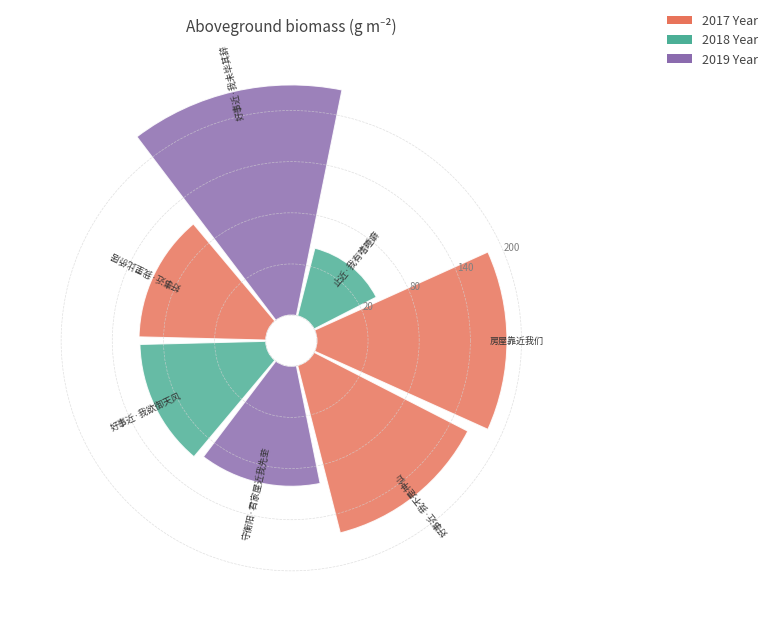

Are the bars grouped side by side (vs. stacked)?

No